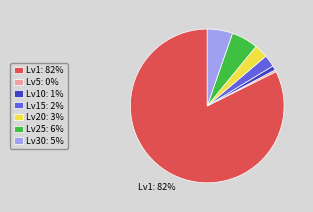

Count the number of slices in the pie.

7